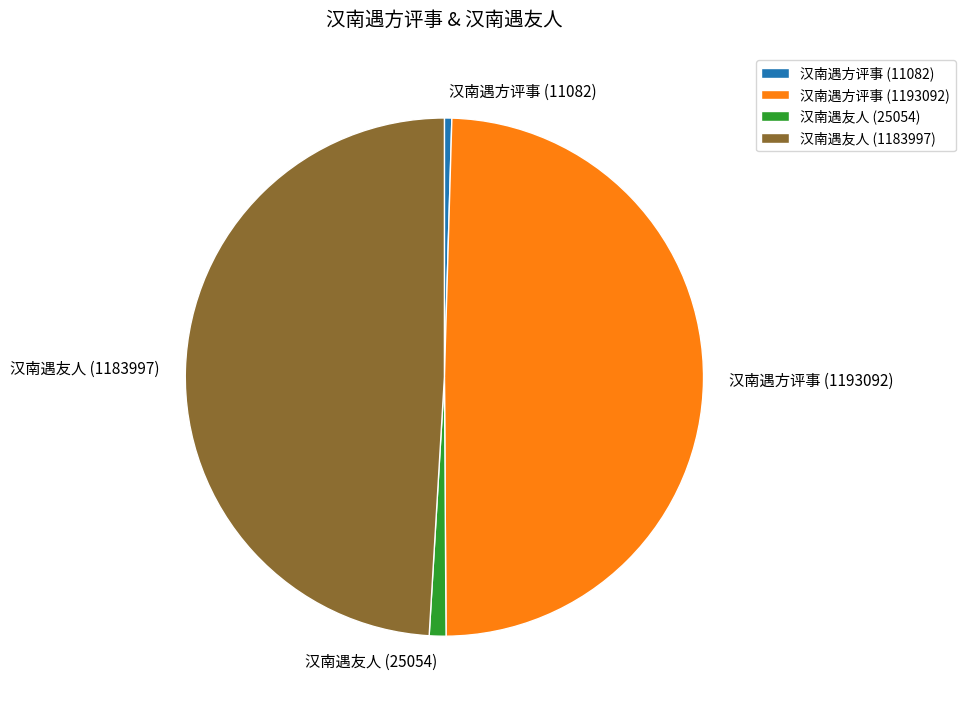

Is there any slice that represents more than half of the pie?

No